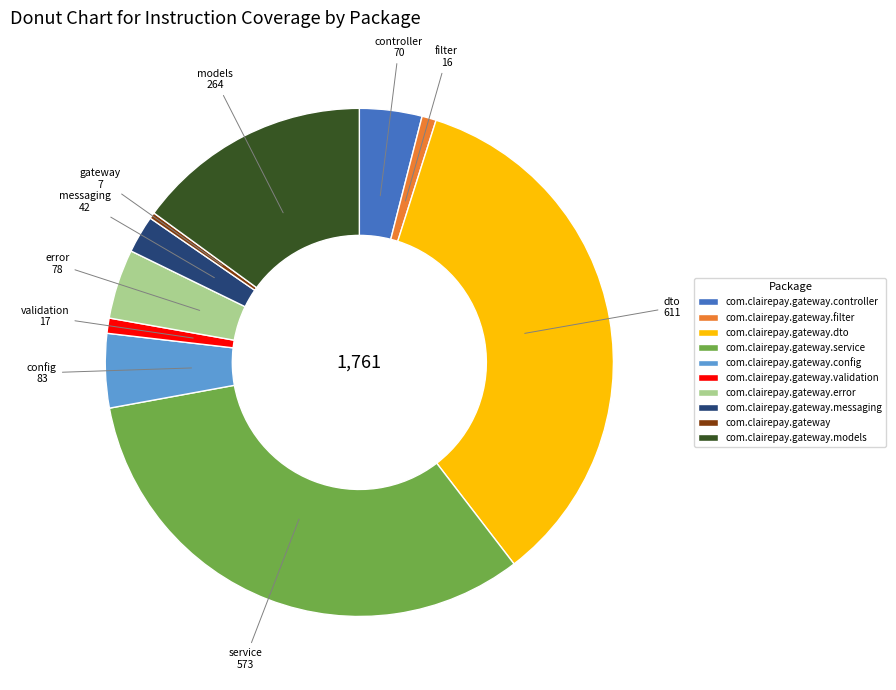

Which category has the biggest portion of the pie?

com.clairepay.gateway.dto